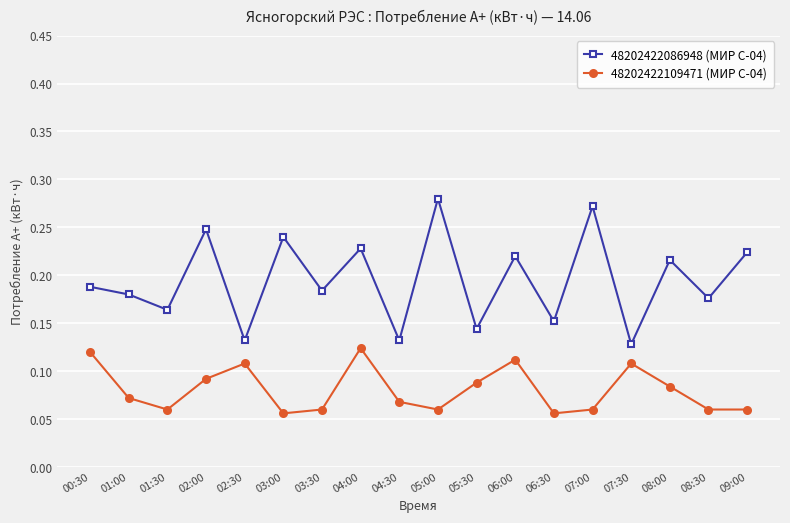

List the series in order of their peak value, highest first.

48202422086948 (МИР С-04), 48202422109471 (МИР С-04)